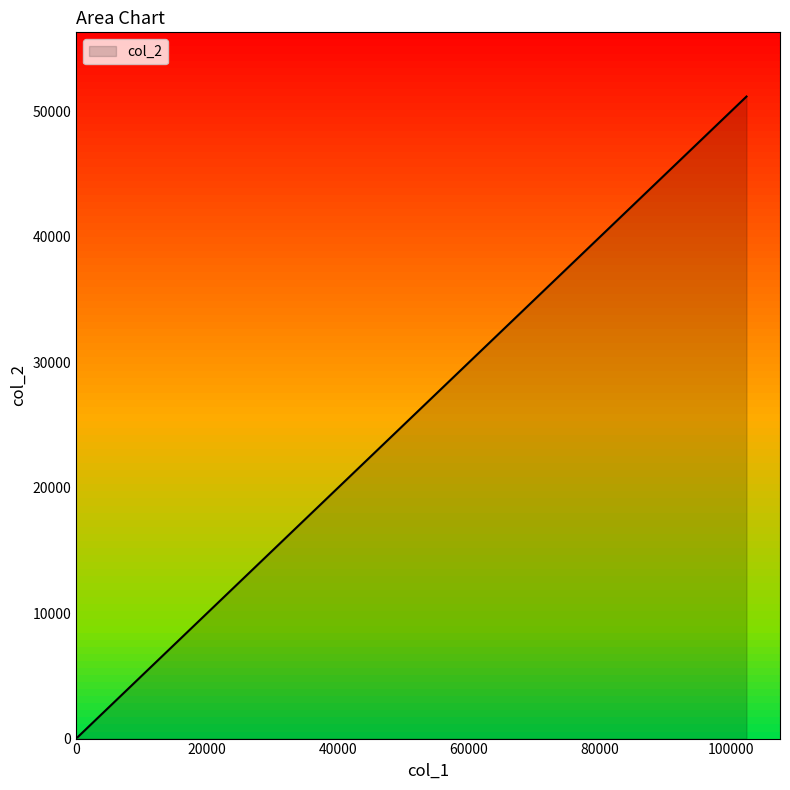

What is the difference between the maximum and minimum values?

51100.0